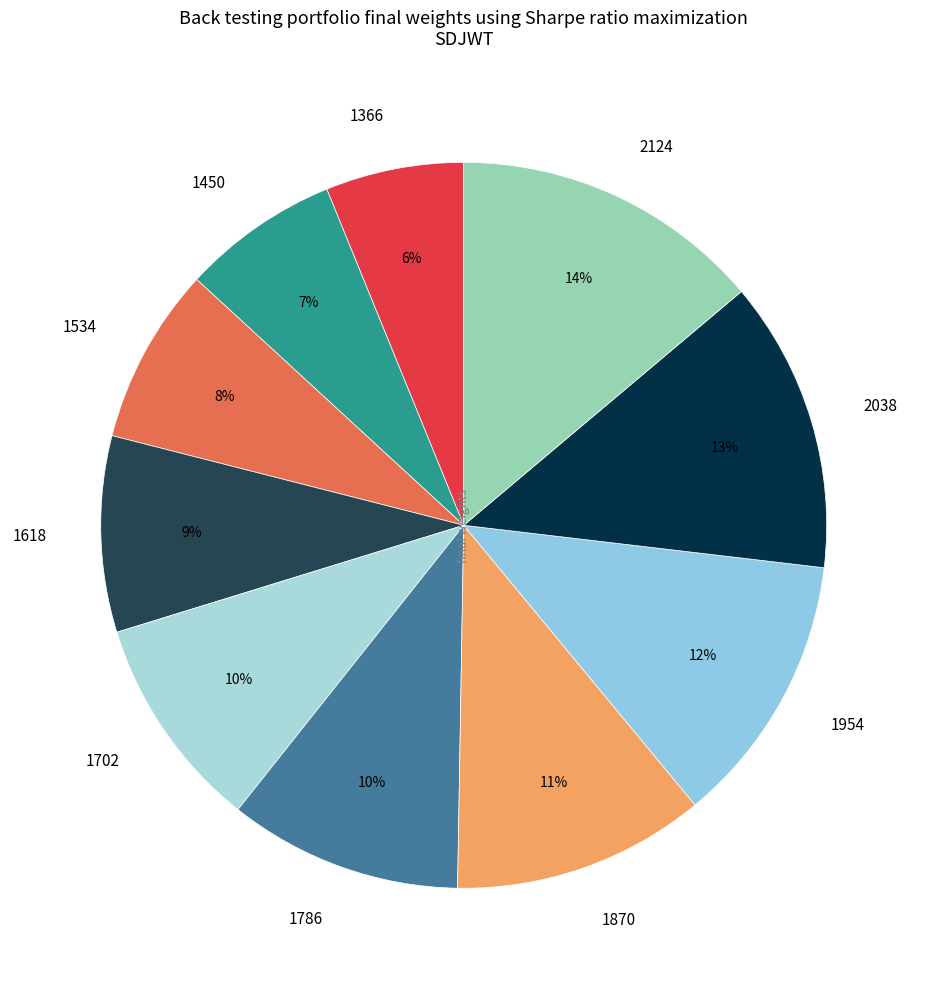

How many slices are in this pie chart?

10